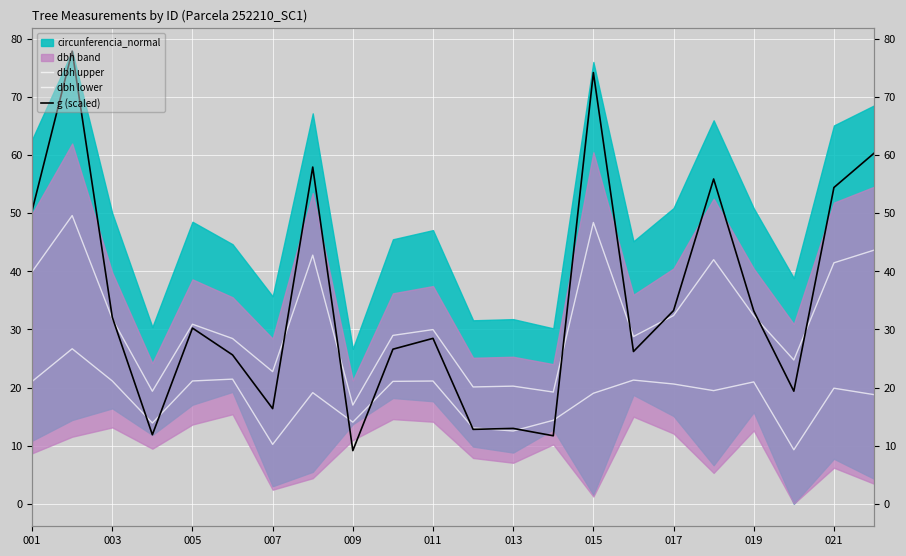

Is the value of dbh upper at 019 greater than the value of dbh lower at 005?

Yes